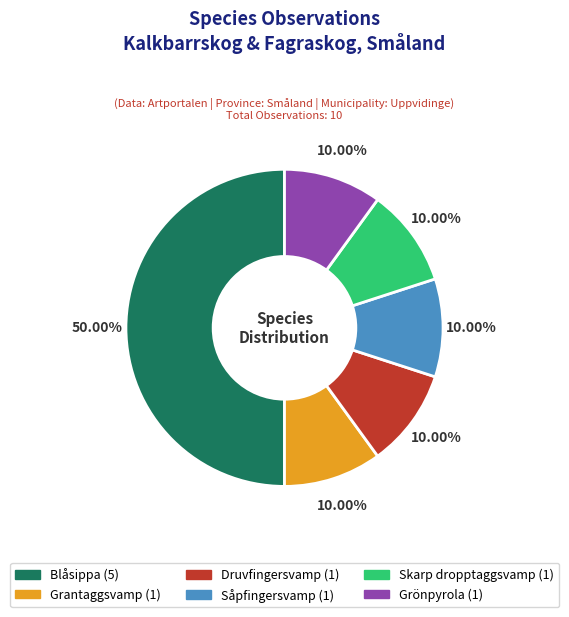

Does Grönpyrola represent more than half of the total?

No